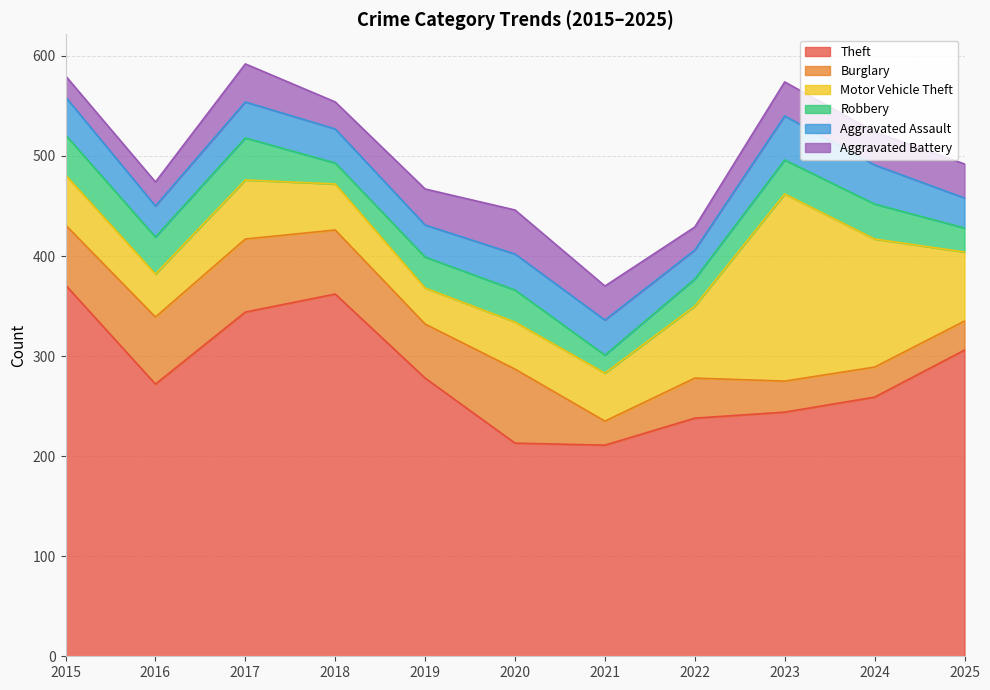

What is the value of the Aggravated Assault point at the 7th from the left?

35